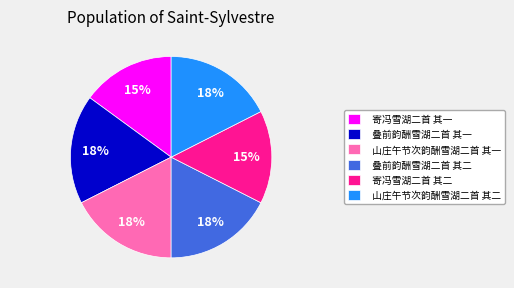

Does 叠前韵酬雪湖二首 其二 account for over 50% of the chart?

No